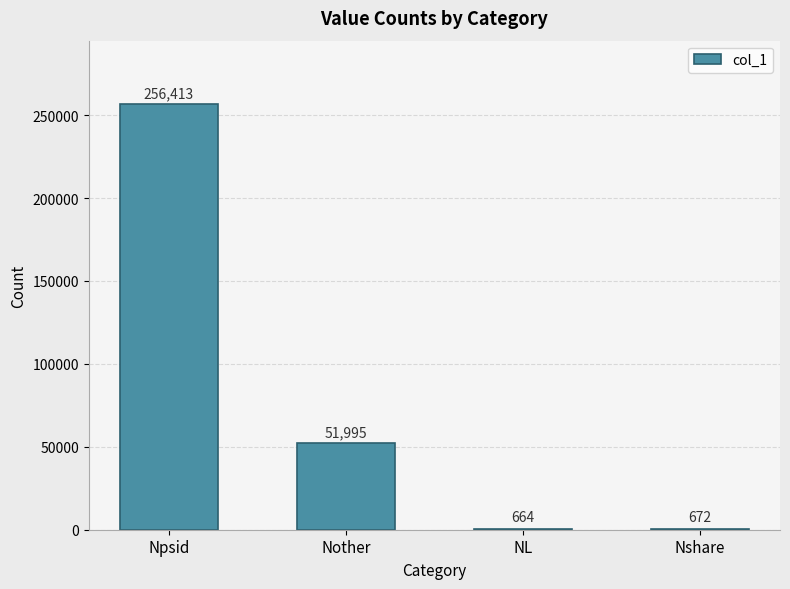

Count the number of categories in the chart.

4